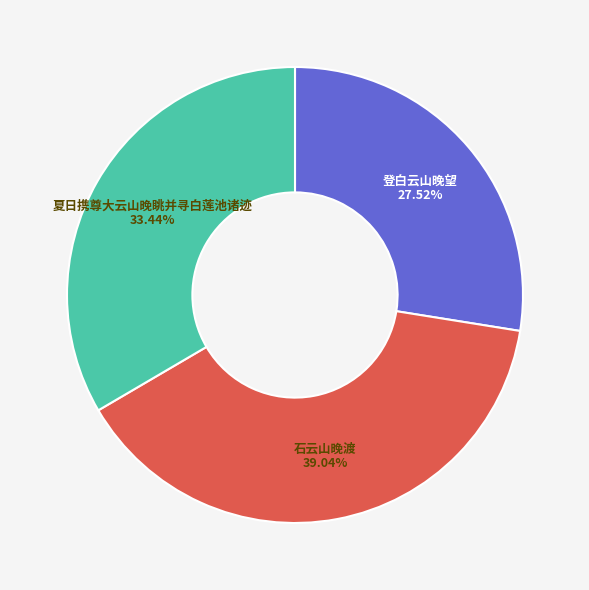

Is there any slice that represents more than half of the pie?

No